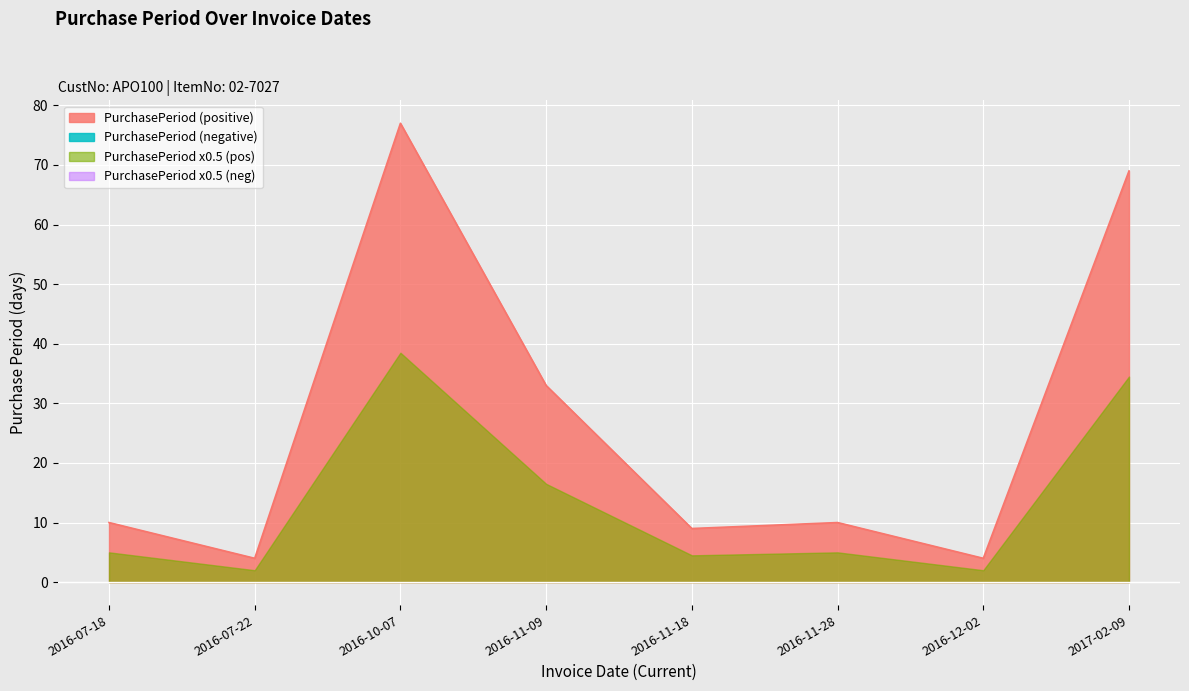

Rank the categories by value from highest to lowest.

2016-10-07, 2017-02-09, 2016-11-09, 2016-07-18, 2016-11-28, 2016-11-18, 2016-07-22, 2016-12-02